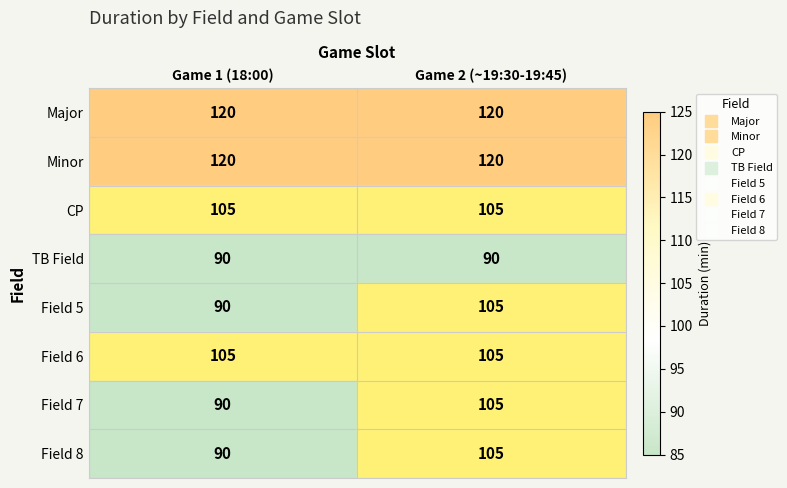

Is it true that CP equals 105 at Game 1 (18:00)?

True